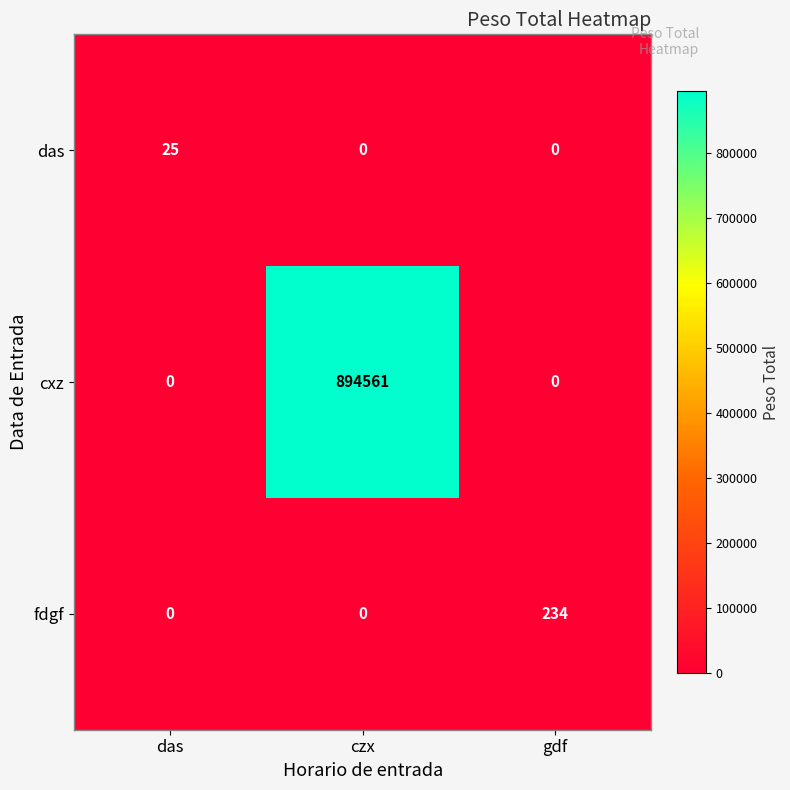

What is the maximum value shown in the chart?

894561